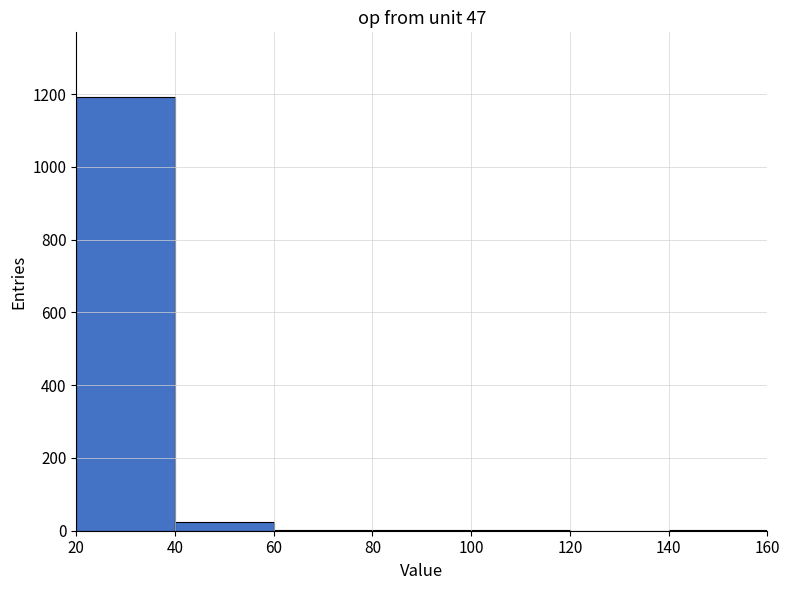

How tall is the bar that spans 40 to 60 on the x-axis? The values are not printed on the chart, so give them approximately, as read against the axis.

20